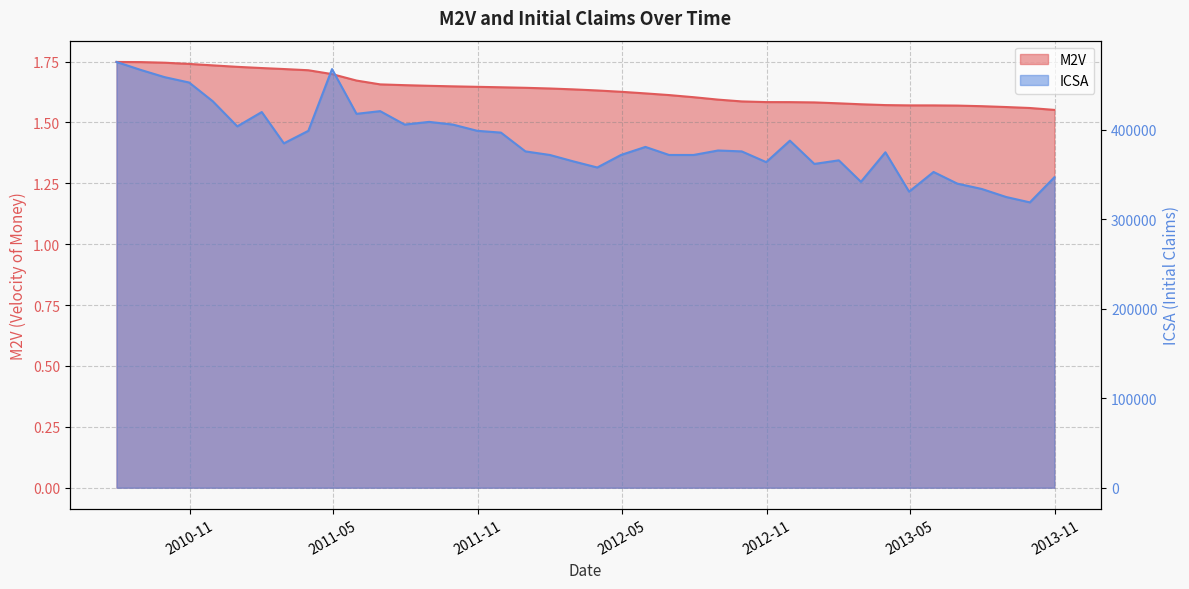

At which category is the sum across all series the highest?

2010-07-31